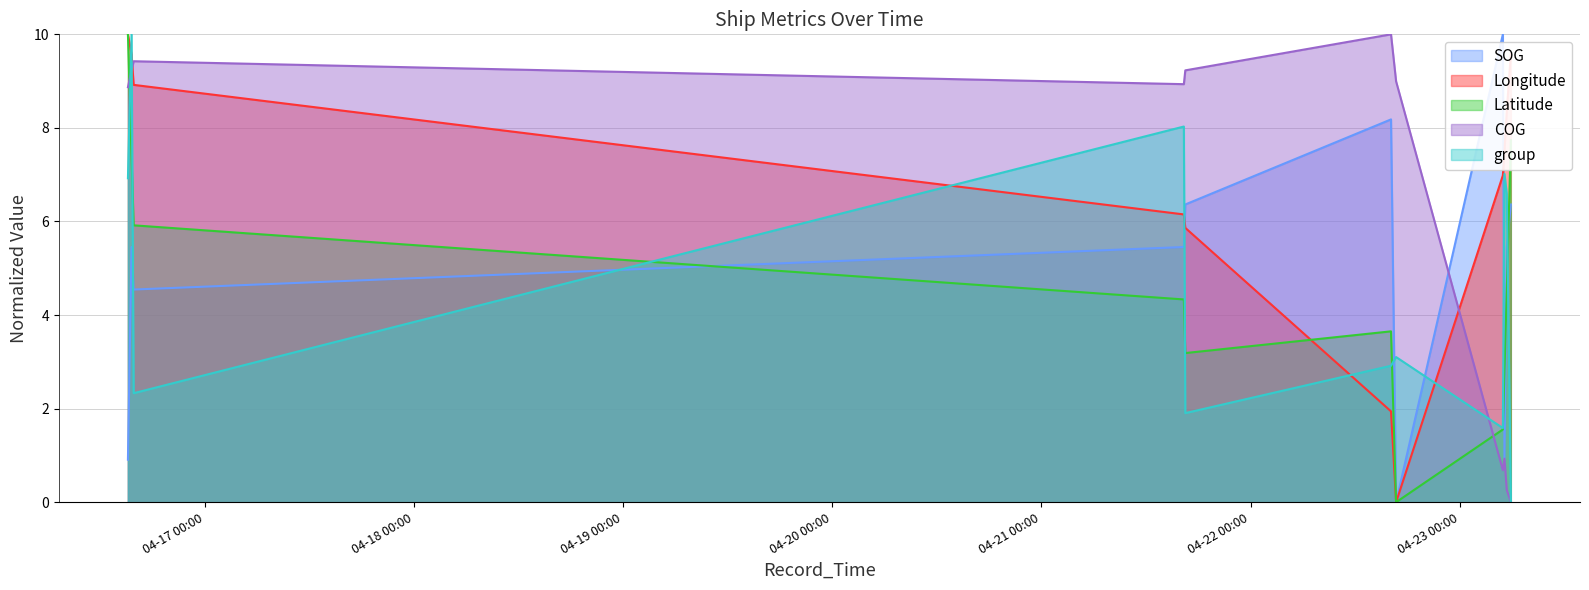

The SOG series shows 2.4 at 2024-04-16 15:37:21. True or false?

False